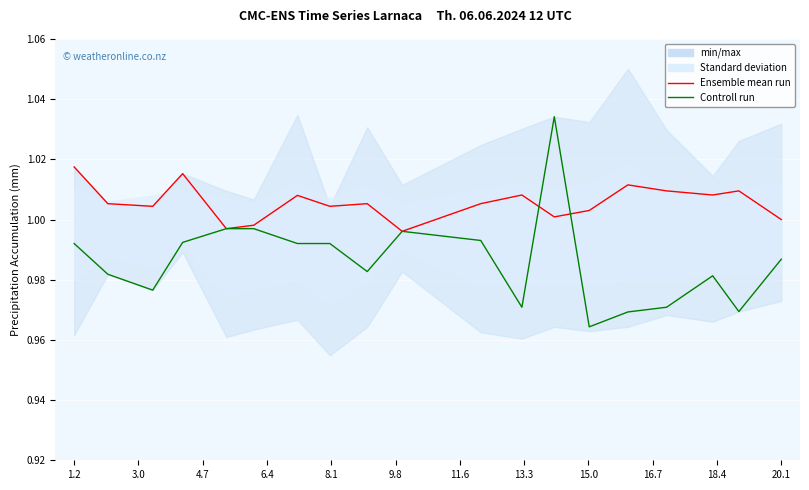

Reading left to right, list all the values displayed in this chart.

Ensemble mean run: 1.0	1.0	1.0	1.0	1.0	1.0	1.0	1.0	1.0	1.0	1.0	1.0	1.0	1.0	1.0	1.0	1.0	1.0	1.0
Controll run: 1.0	1.0	1.0	1.0	1.0	1.0	1.0	1.0	1.0	1.0	1.0	1.0	1.0	1.0	1.0	1.0	1.0	1.0	1.0